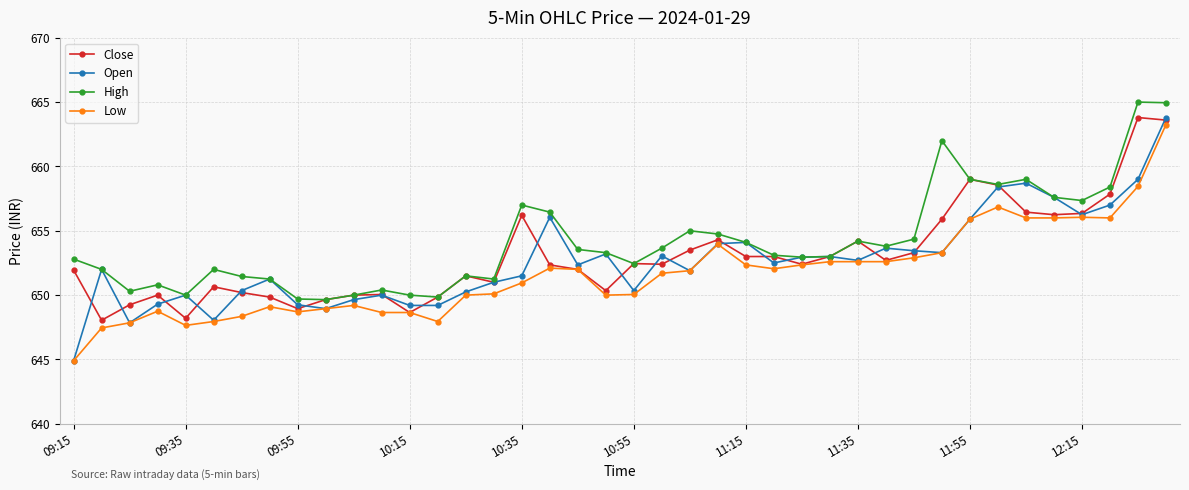

What is the value of the Close point at the 25th from the left?

653.0